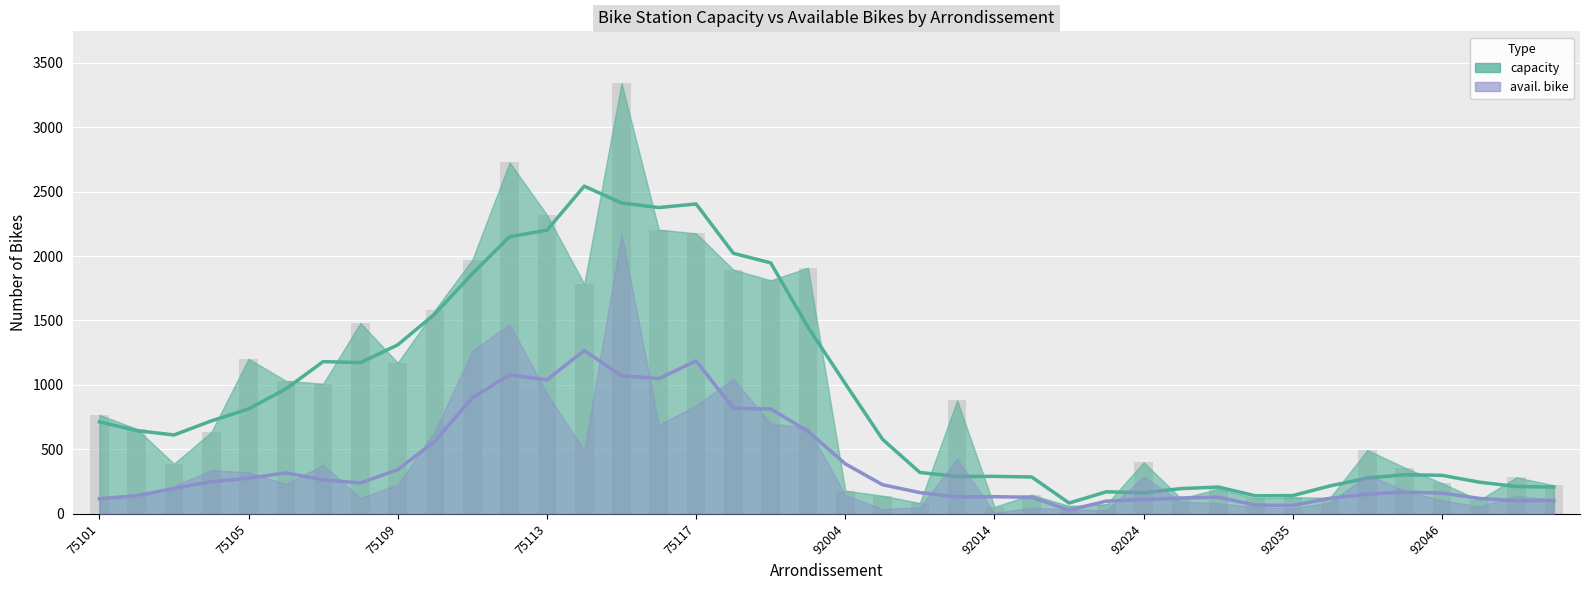

How many bars are there in total?

80